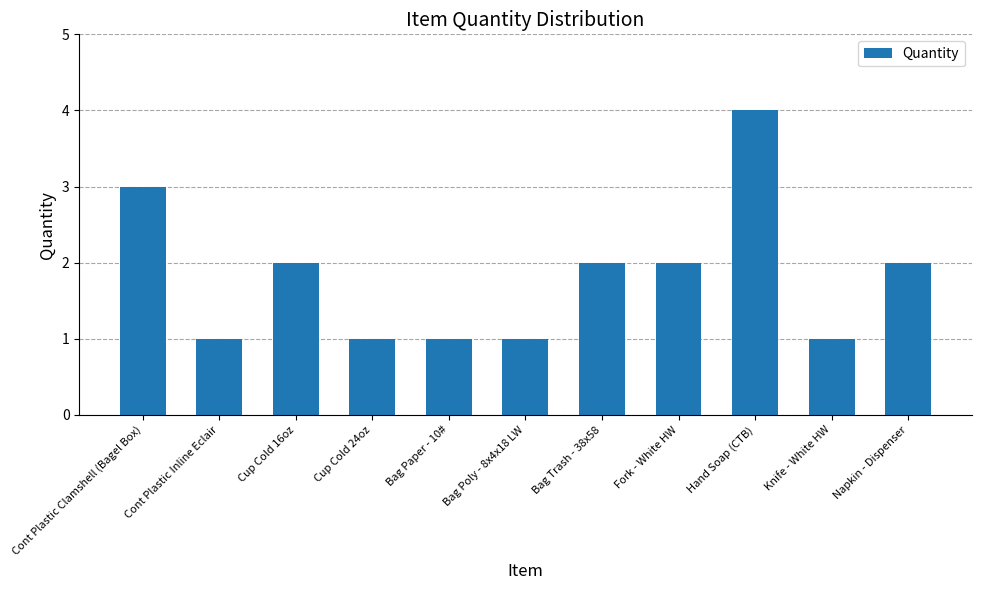

What is the sum of the values at Bag Paper - 10# and Bag Poly - 8x4x18 LW?

2